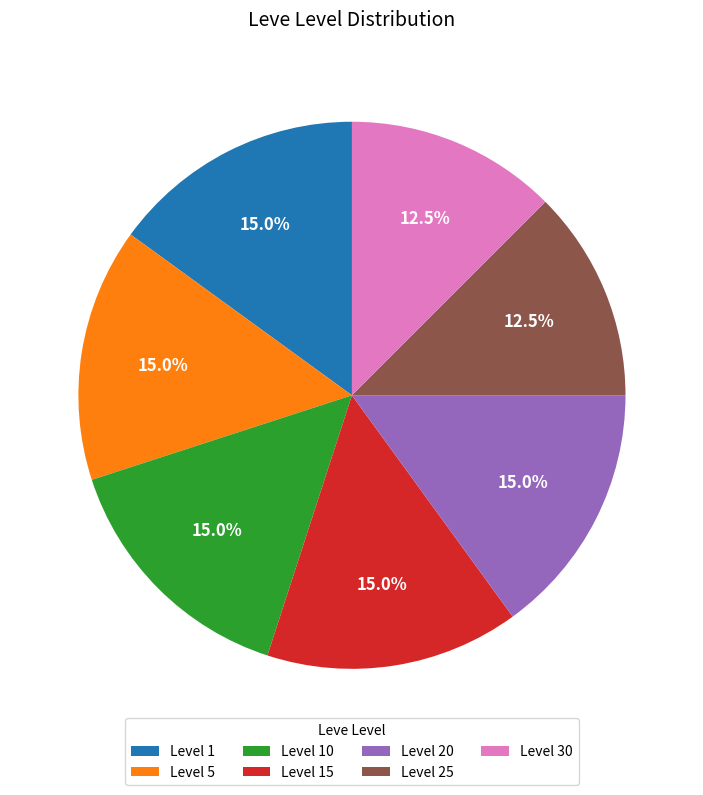

Is the sum of Level 1 and Level 30 greater than half?

No